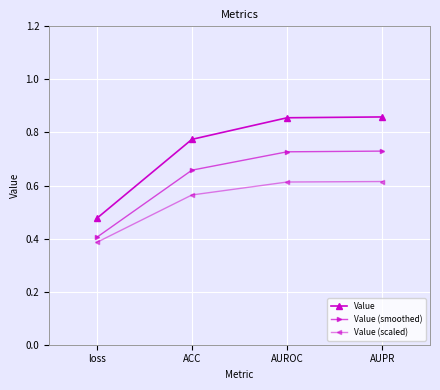

What are all the series names shown in the legend?

Value, Value (smoothed), Value (scaled)